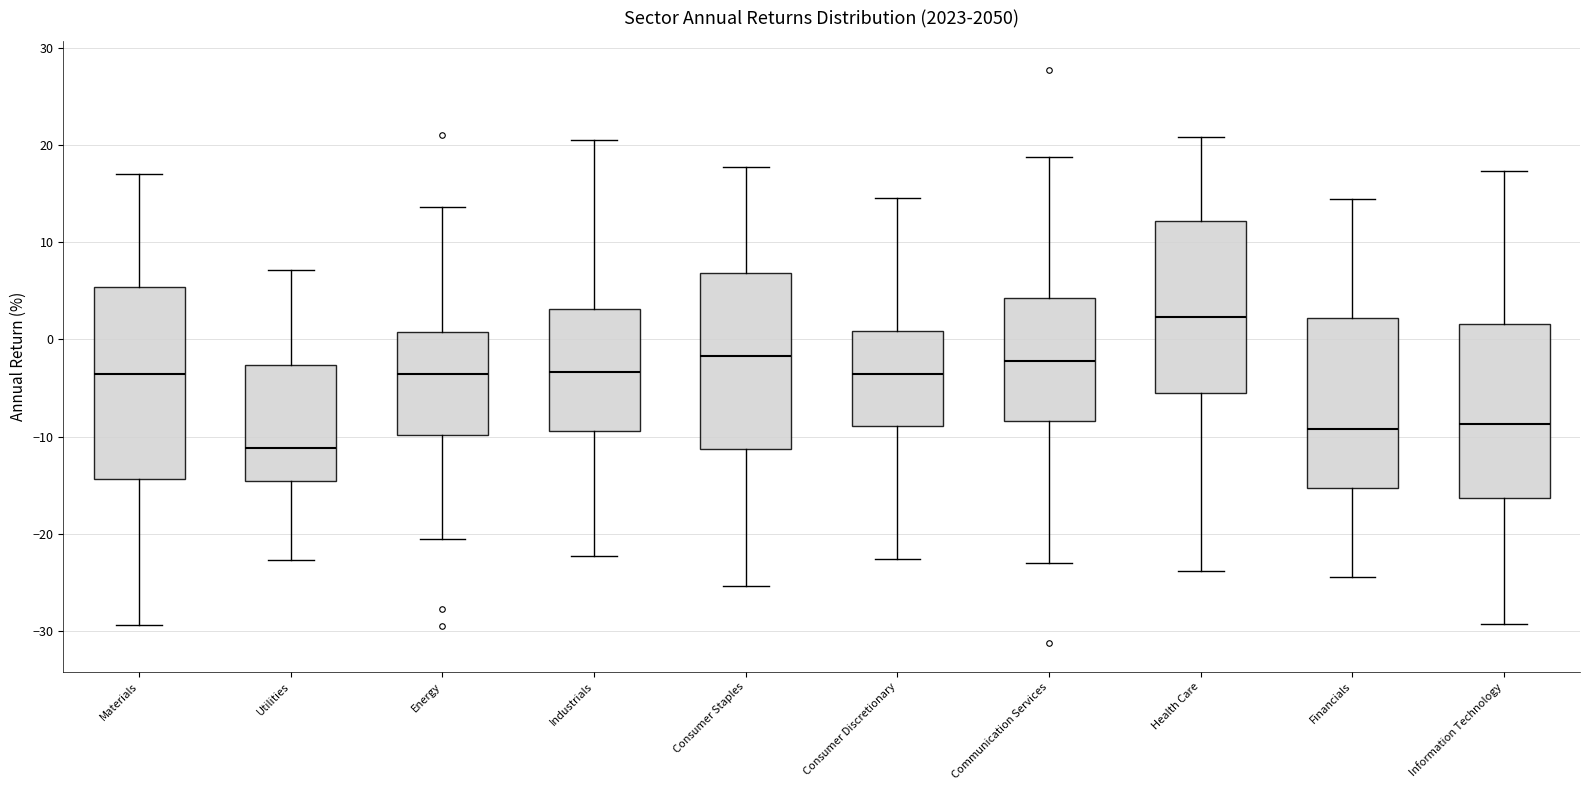

Where is the lower edge of the box for Information Technology on the y-axis? The values are not printed on the chart, so give them approximately, as read against the axis.

-16